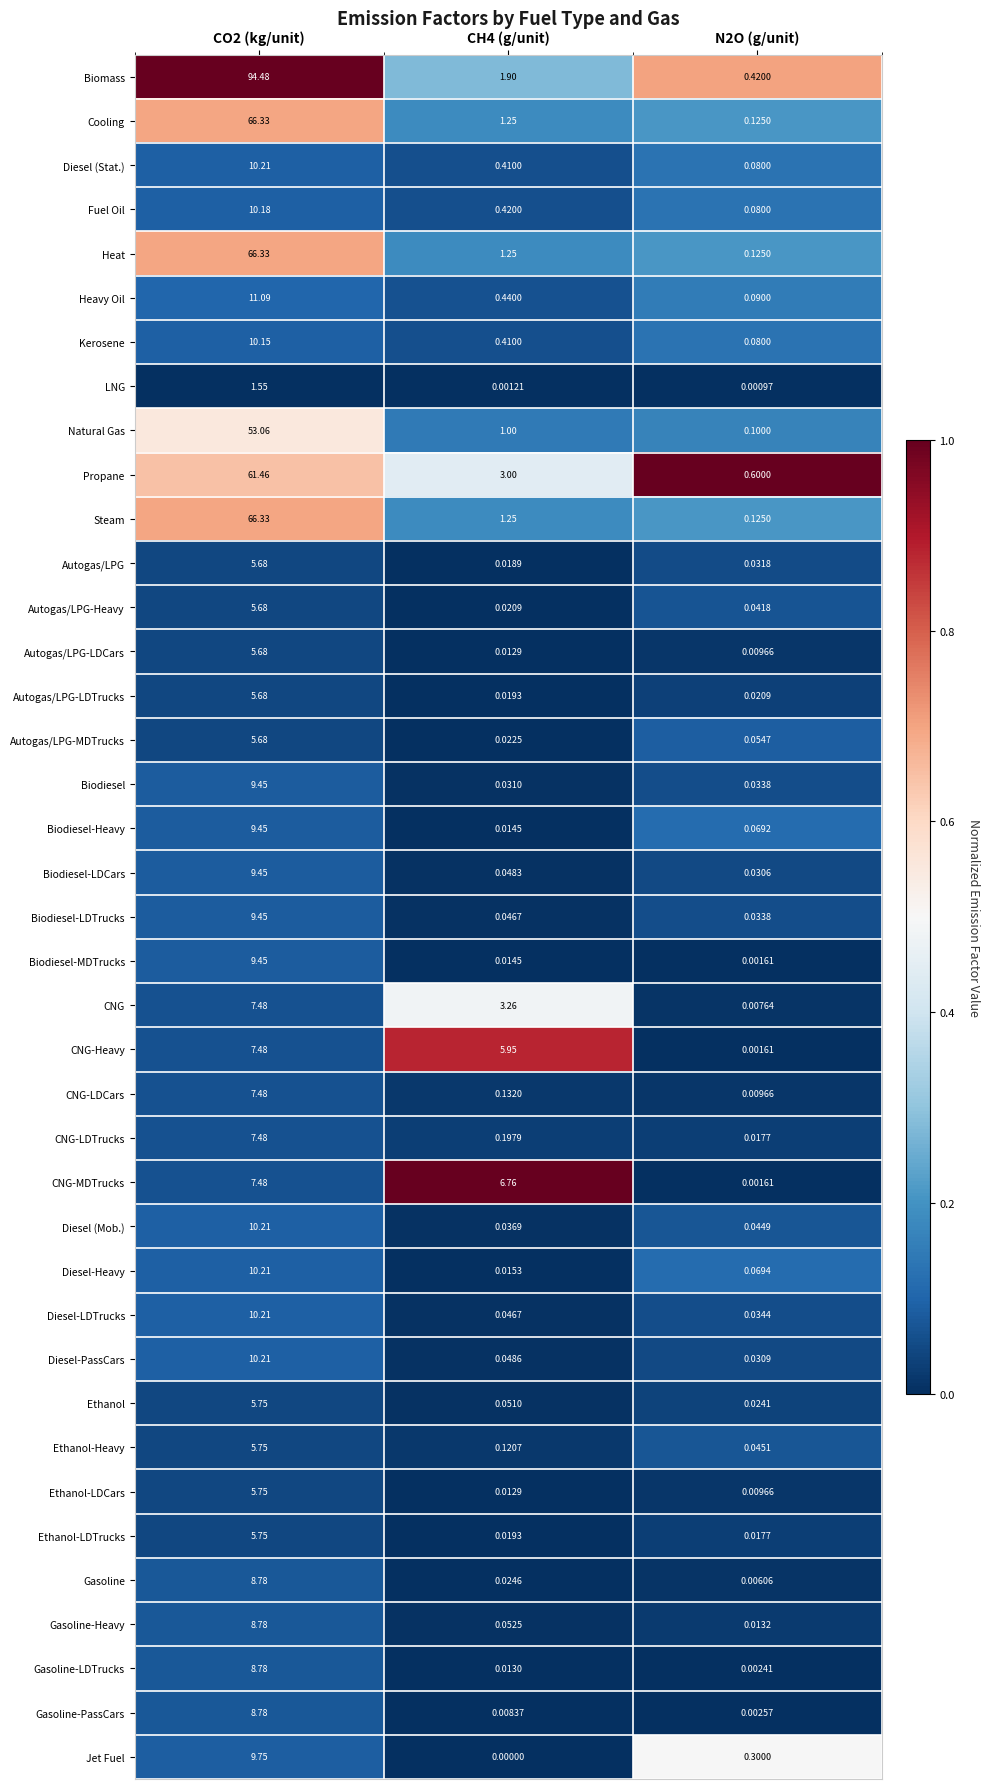

What is the difference between the highest and lowest values at CO2 (kg/unit)?

92.9